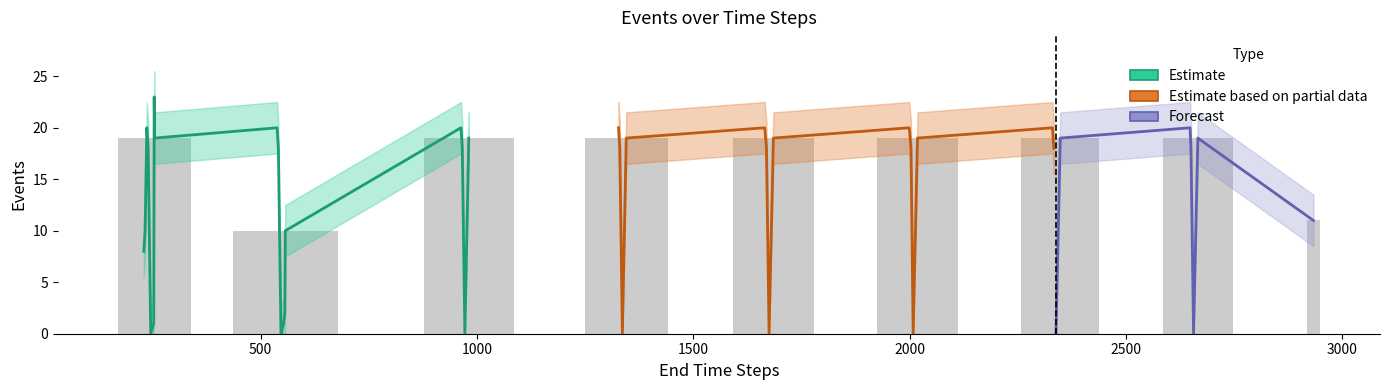

Reading right to left, extract all data points from this chart.

2933=11	2666=19	2656=0	2650=18	2648=20	2348=19	2338=0	2333=18	2330=20	2018=19	2008=0	2003=18	1999=20	1685=19	1675=0	1669=18	1665=20	1345=19	1336=0	1330=18	1327=20	981=19	972=0	966=18	963=20	557=10	556=2	553=1	547=0	541=18	538=20	255=19	254=23	253=1	246=0	240=18	237=20	233=10	230=8